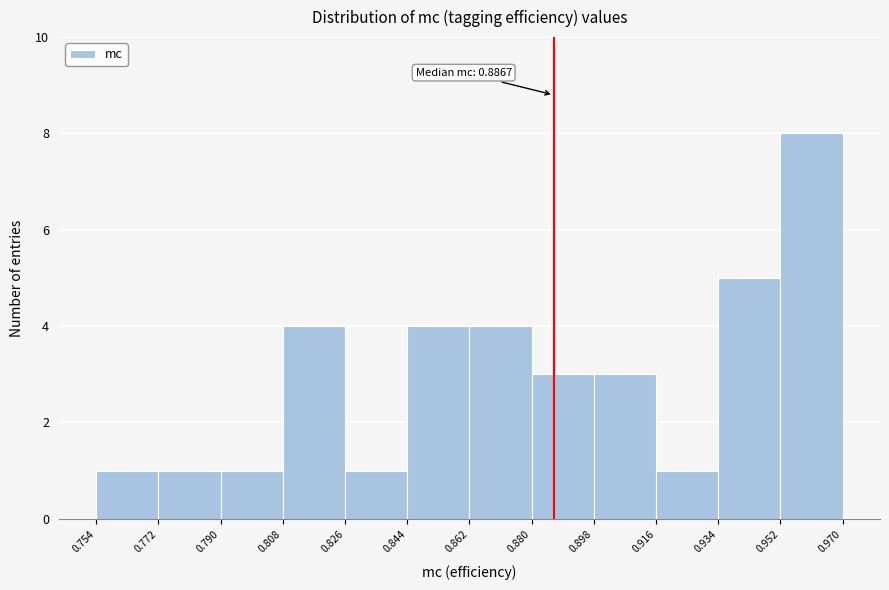

Over which range of the x-axis is the bar tallest?

0.952 to 0.970